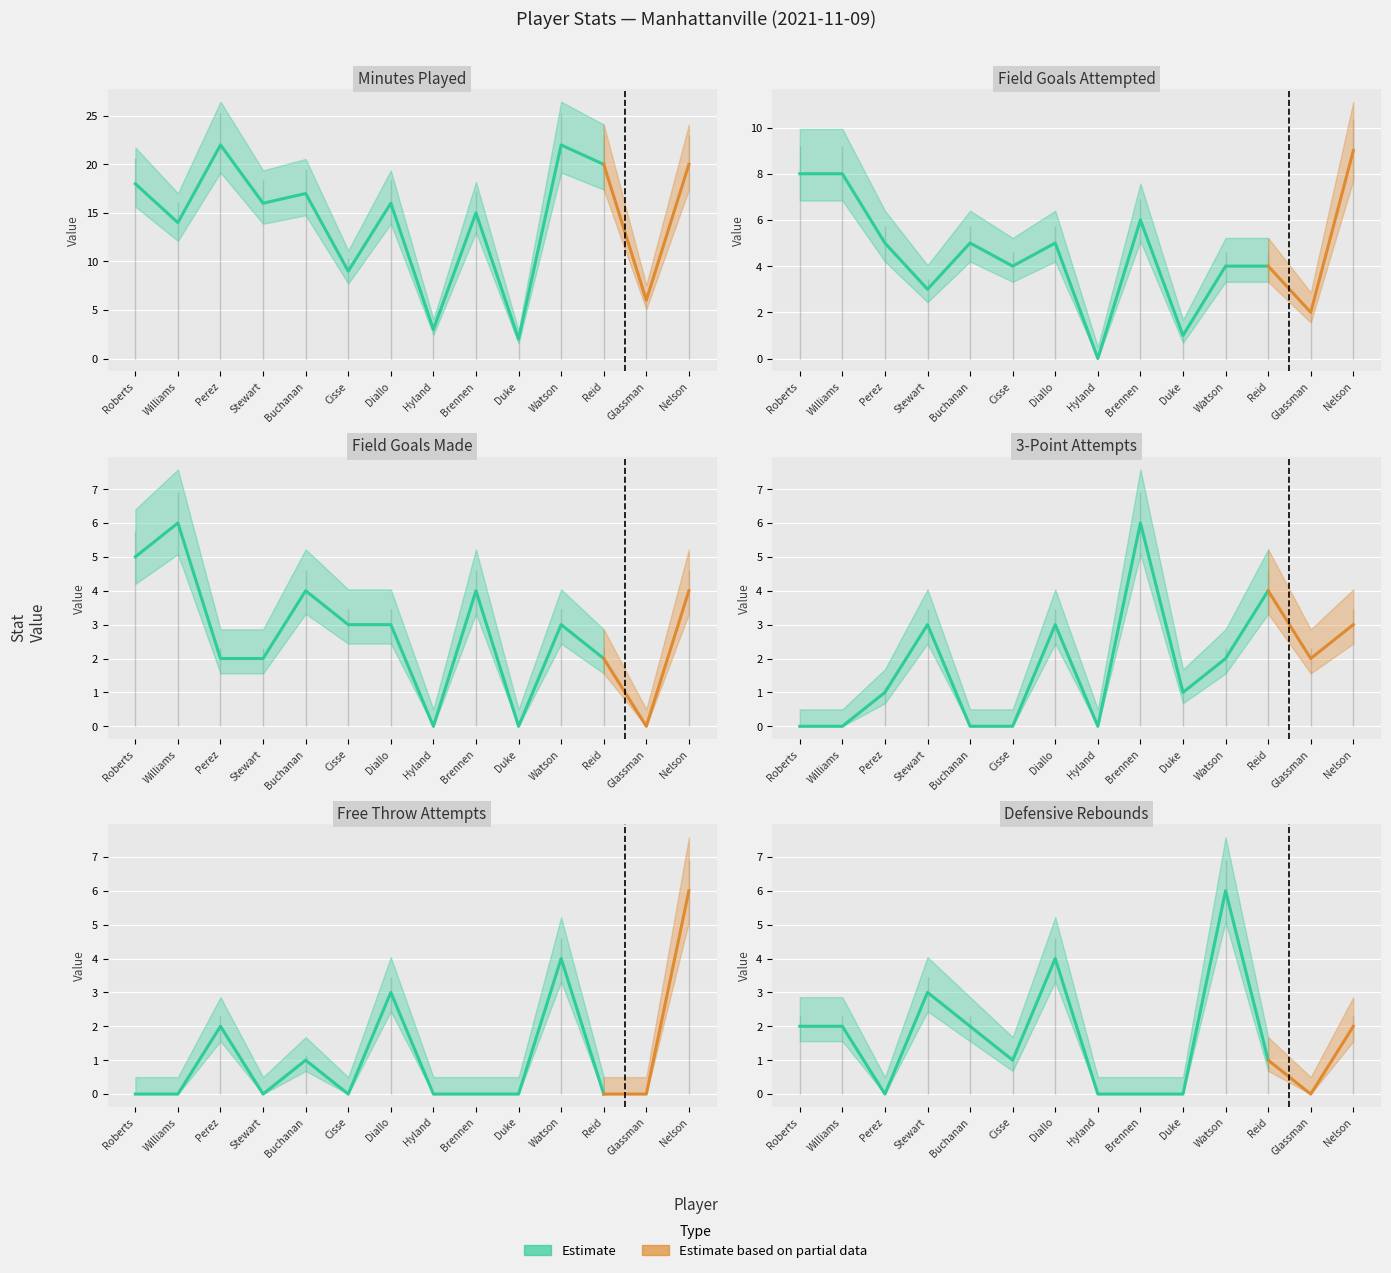

What is the average value of the MIN series?

14